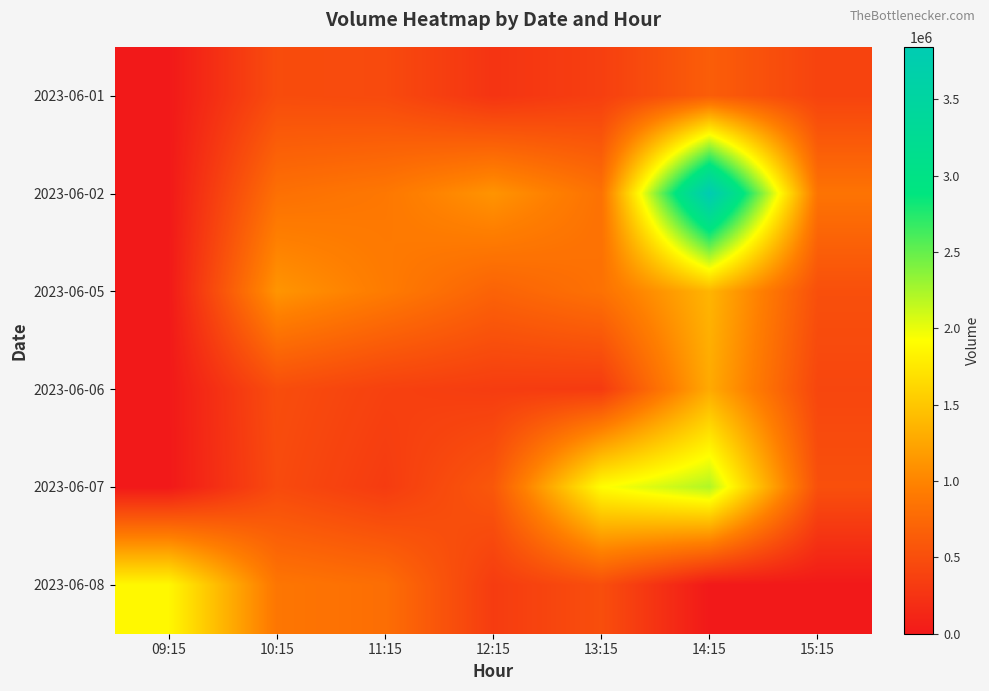

Between 13:15 and 10:15, which is larger?

10:15